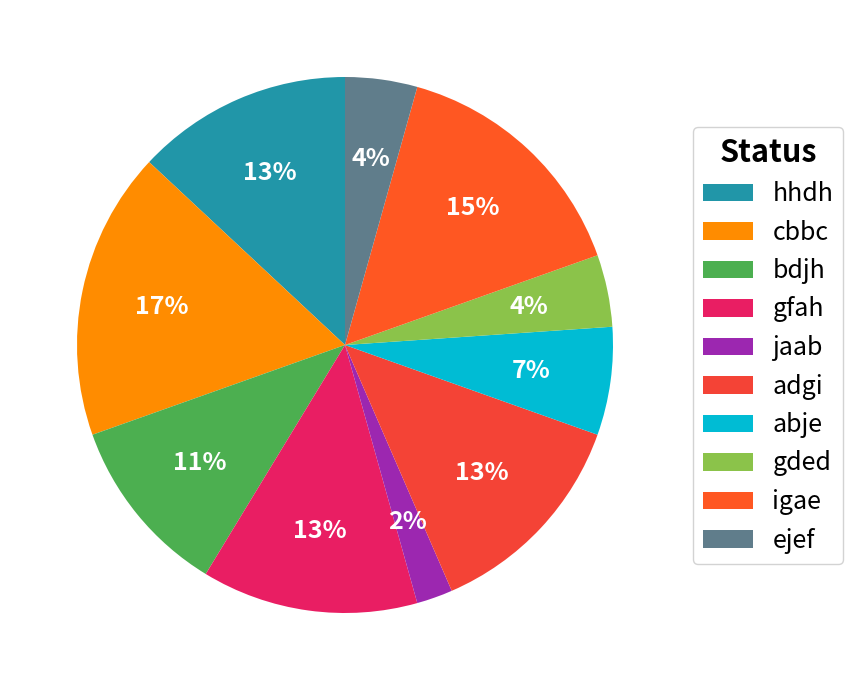

Which category has the smallest portion of the pie?

jaab